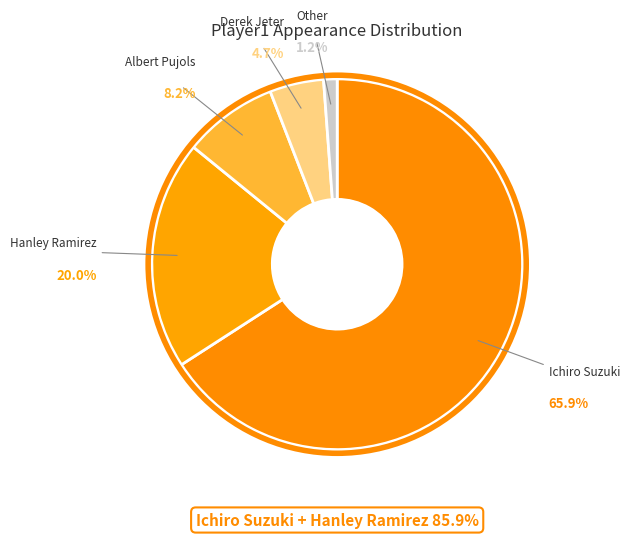

Count the number of slices in the pie.

5